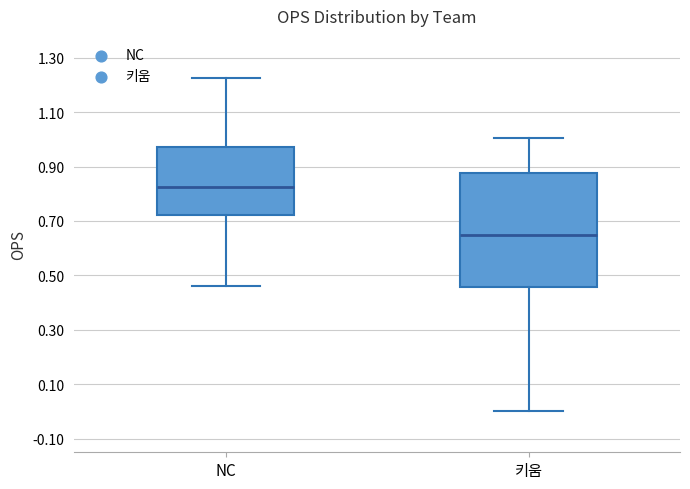

Reading left to right, transcribe this box plot: for each box, give where its median line is, the range the box spans, and where its two whiskers end, as read against the y-axis. The values are not printed on the chart, so give them approximately, as read against the axis.

NC: median 0.82, box 0.72 to 0.98, whiskers 0.46 to 1.22
키움: median 0.66, box 0.46 to 0.88, whiskers 0.00 to 1.00